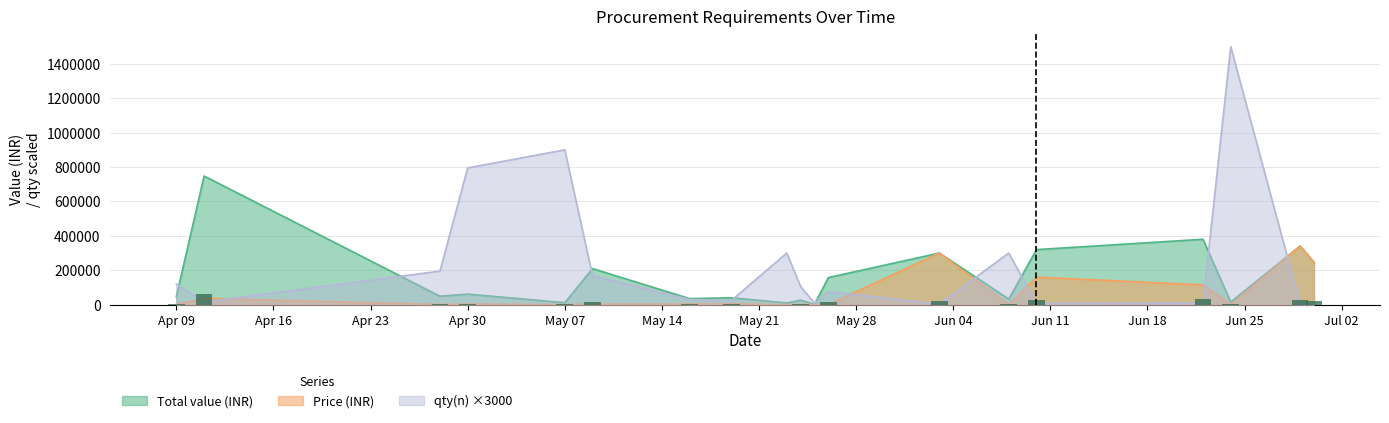

At how many categories does at least one series exceed 454778?

4